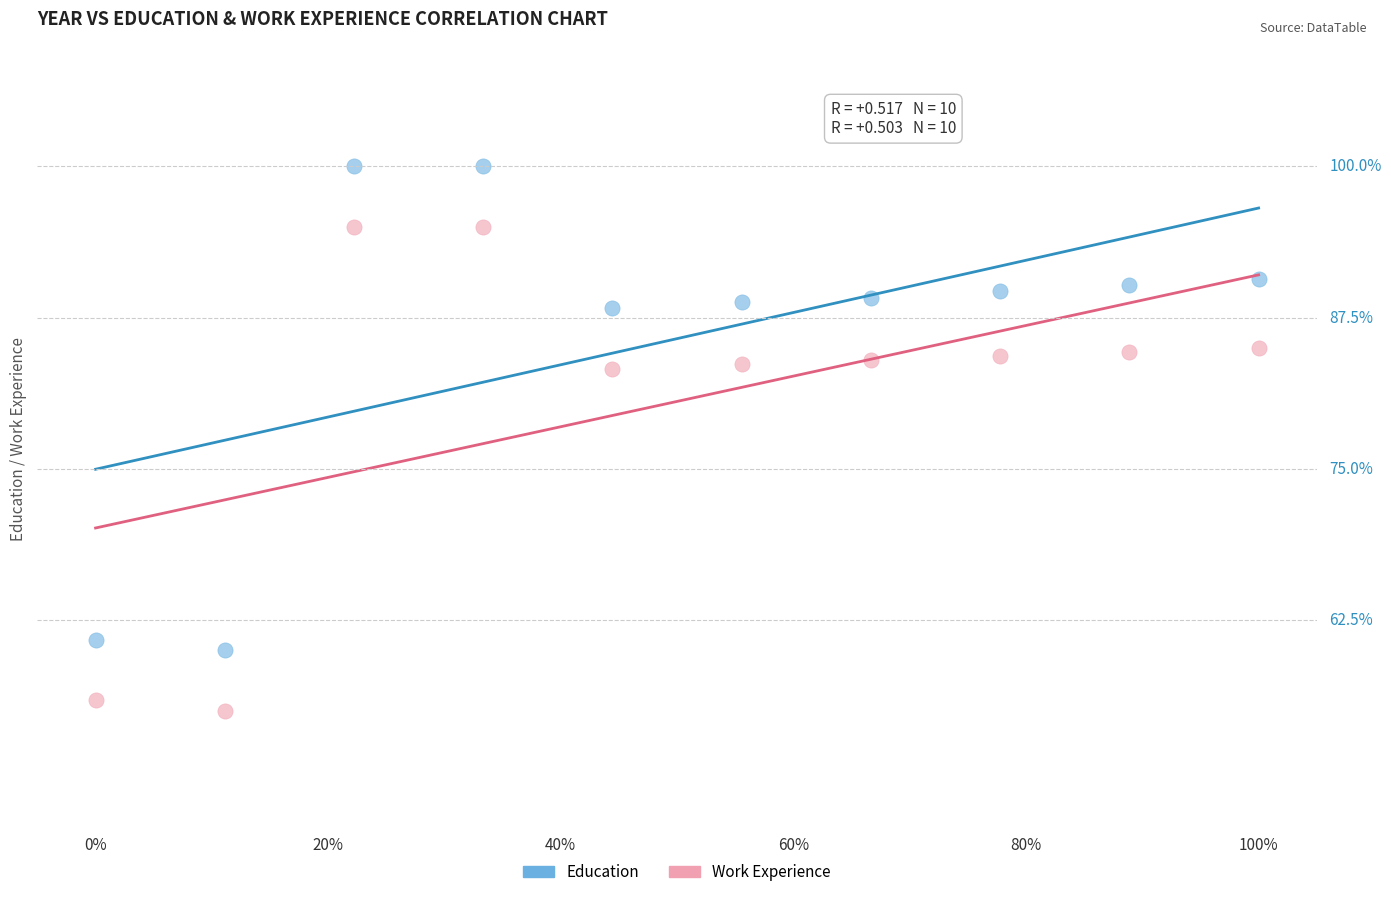

Which series contains the highest Y value?

Education